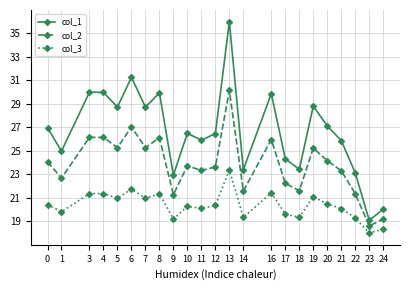

How many interior local peaks does the col_1 series have?

7